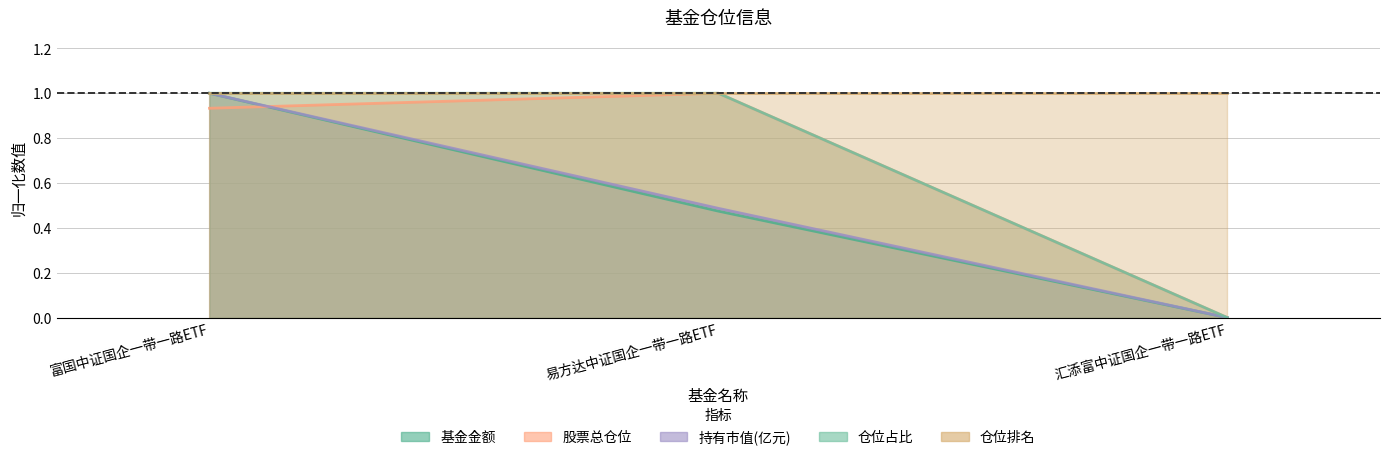

What is the greatest value displayed?

1.0